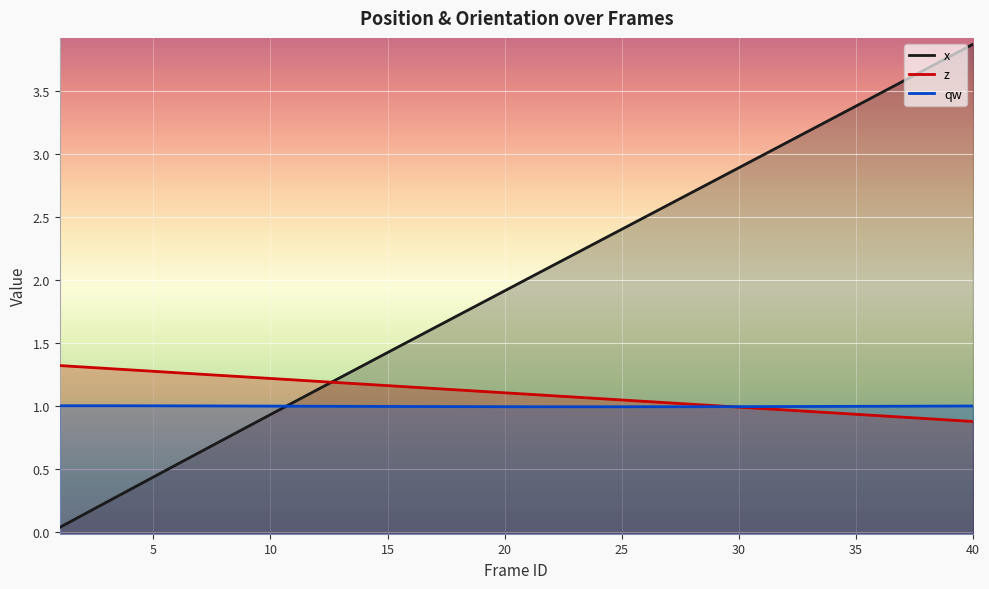

What are all the series names shown in the legend?

x, z, qw